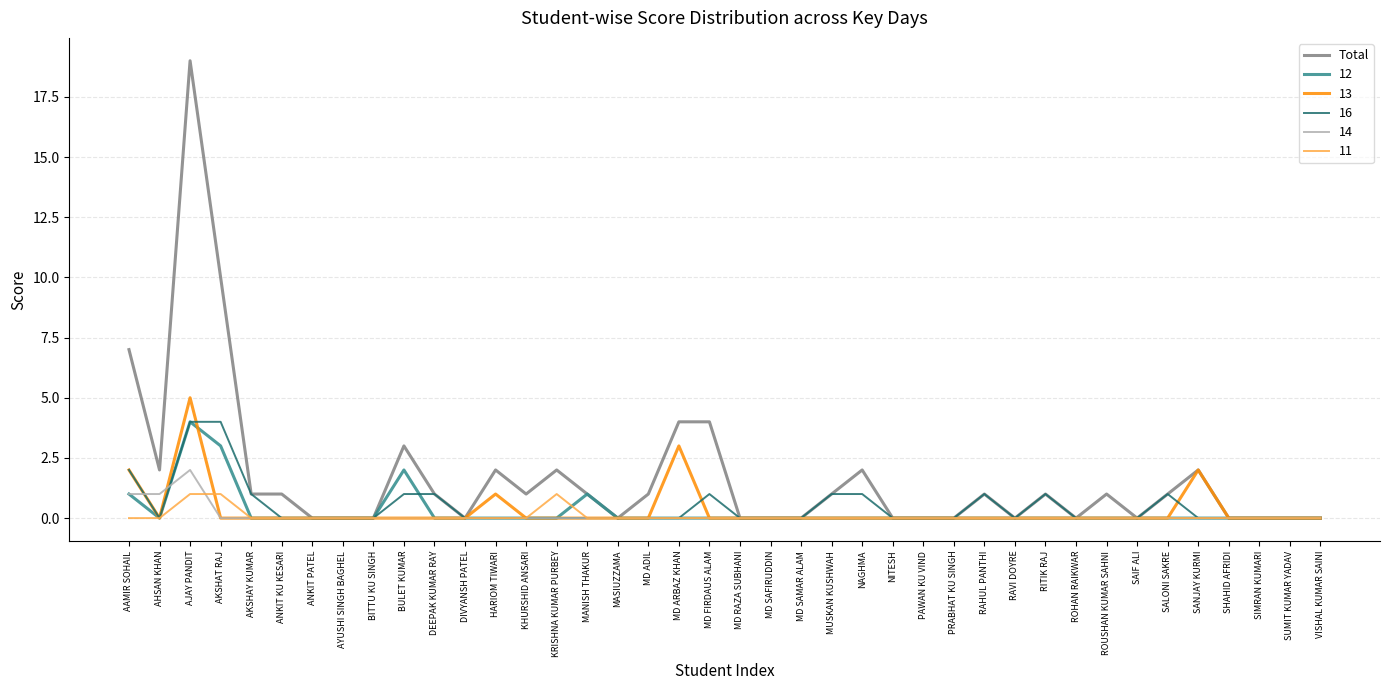

Count the number of categories in the chart.

40